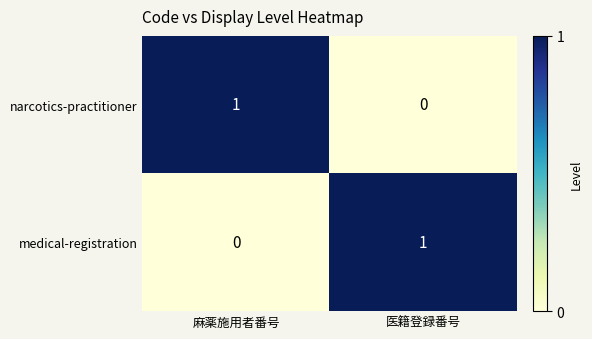

The narcotics-practitioner series shows 0 at 医籍登録番号. True or false?

True